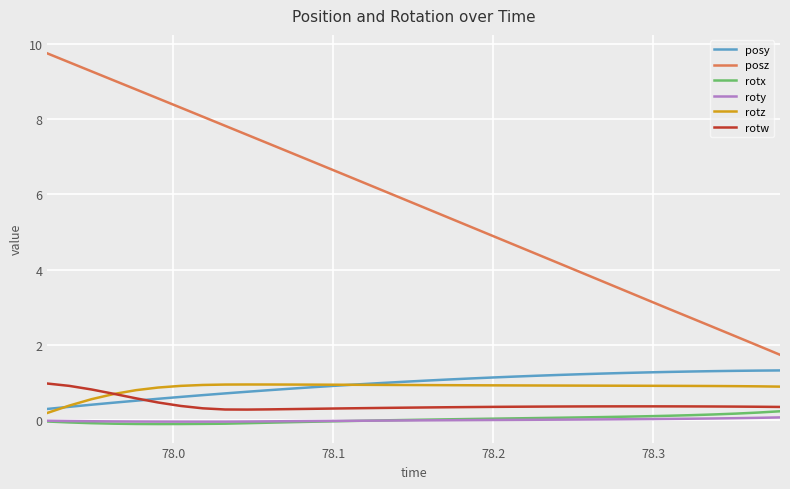

Which series has the largest range (max minus min)?

posz